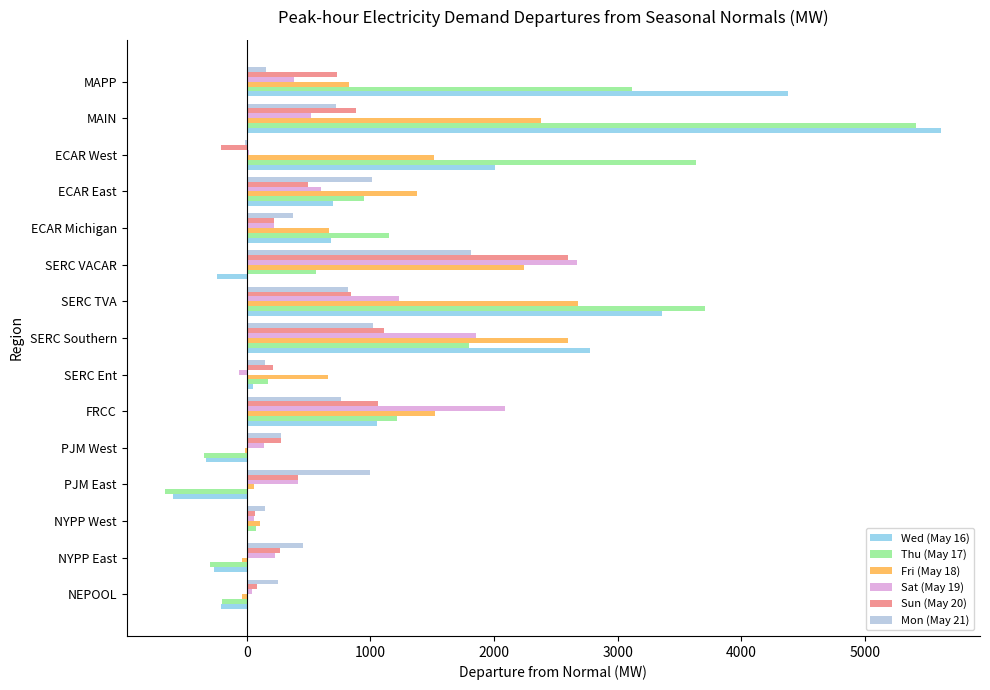

True or false: Wed (May 16) has a value of 1833.0 at MAIN.

False